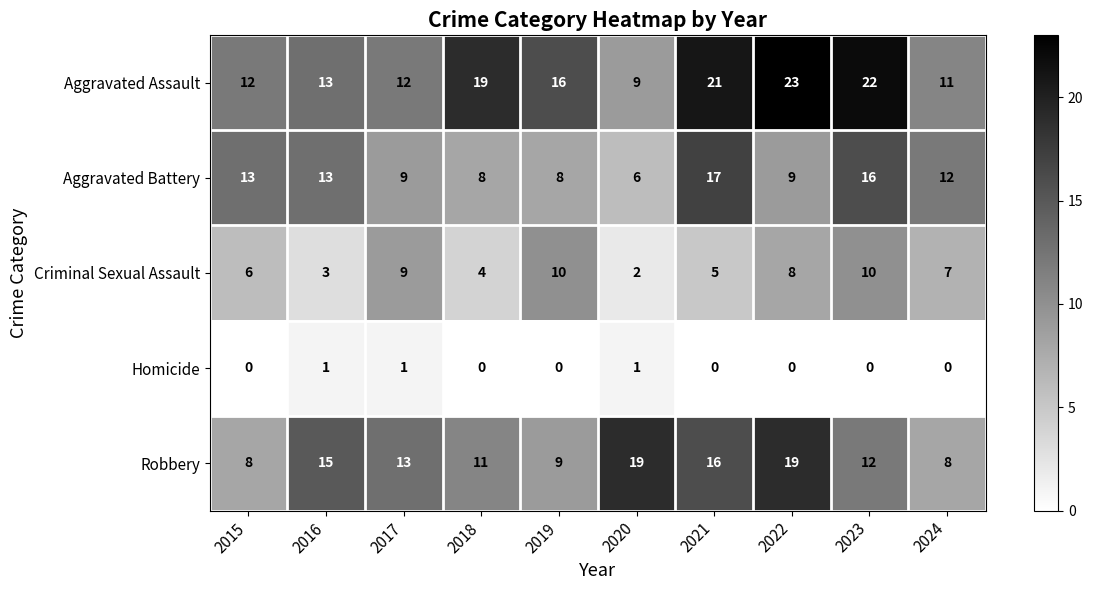

What is the spread (max minus min) of values at 2015?

13